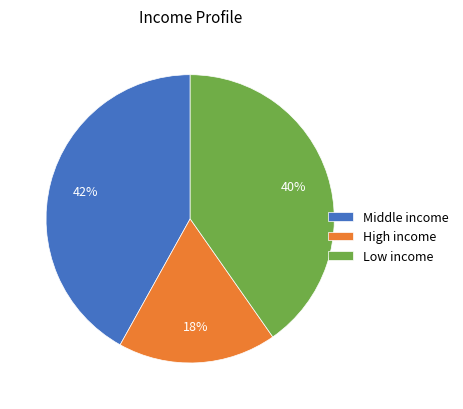

Do Low income and High income together represent more than half of the pie?

Yes